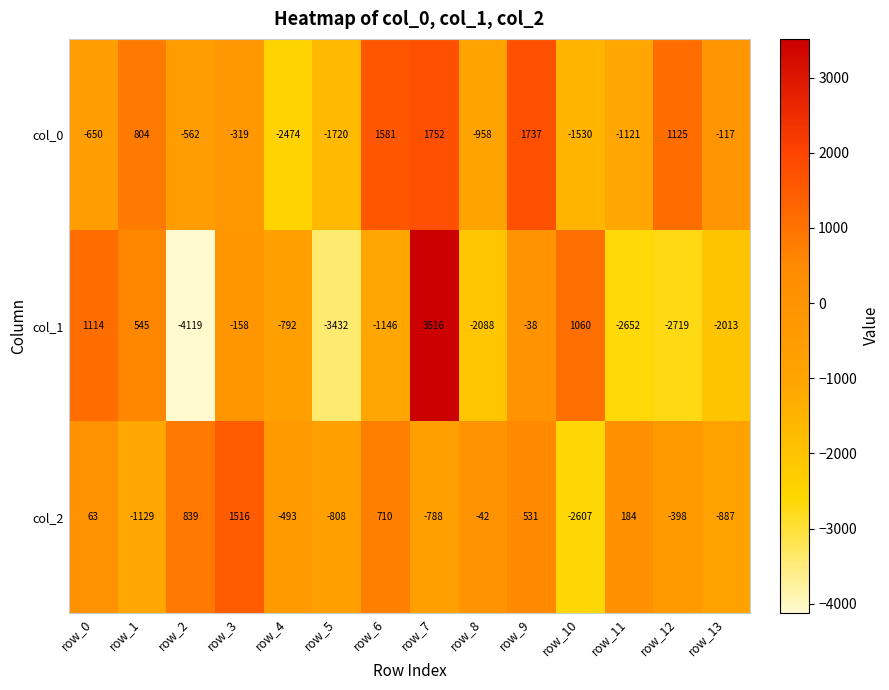

List the series in order of their peak value, lowest first.

col_2, col_0, col_1